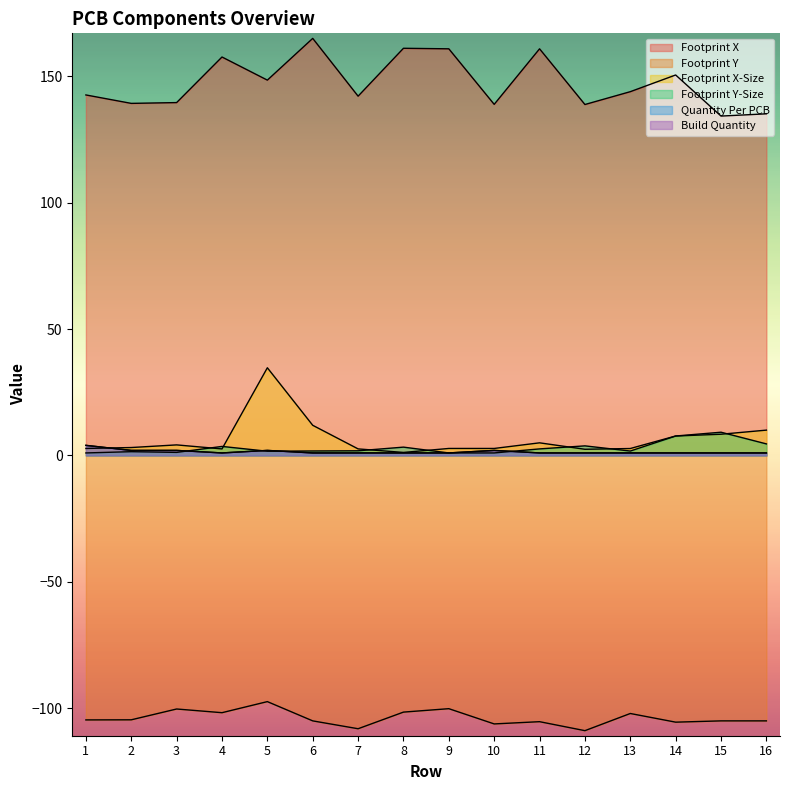

Which series has the largest total across all categories?

Footprint X